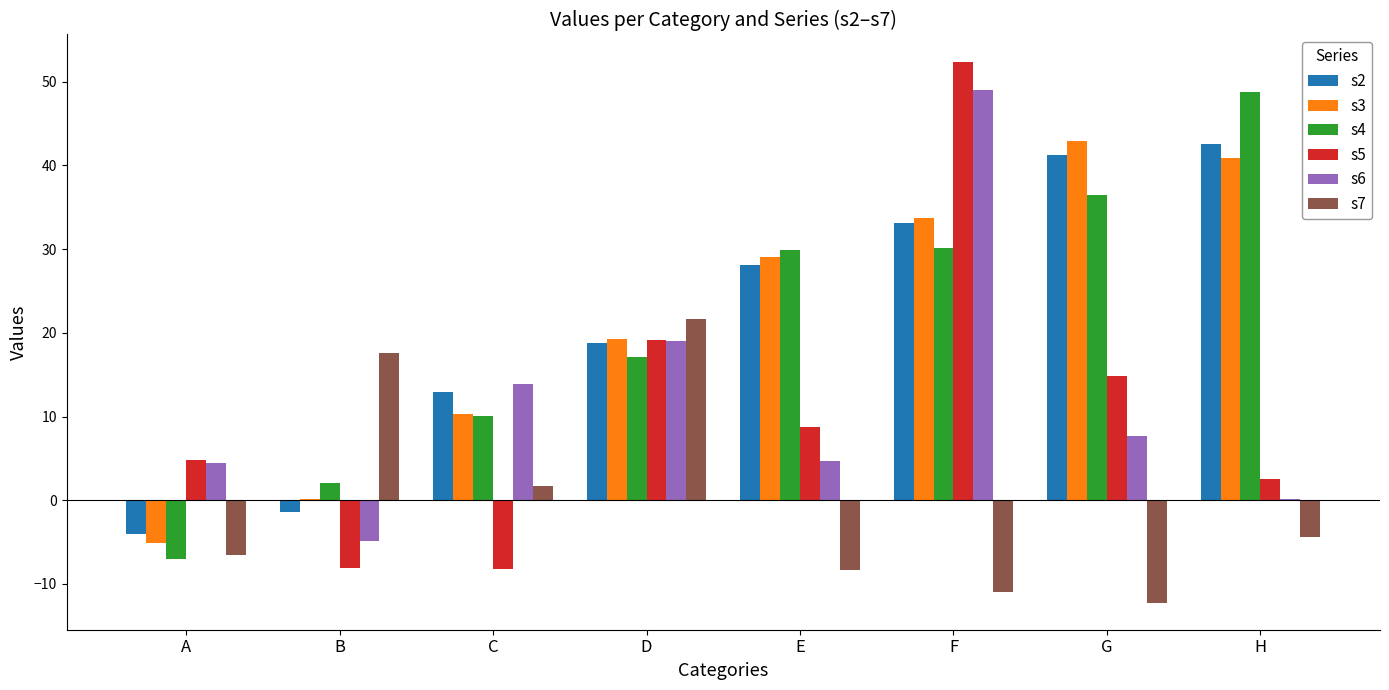

How many data points does each series have?

8